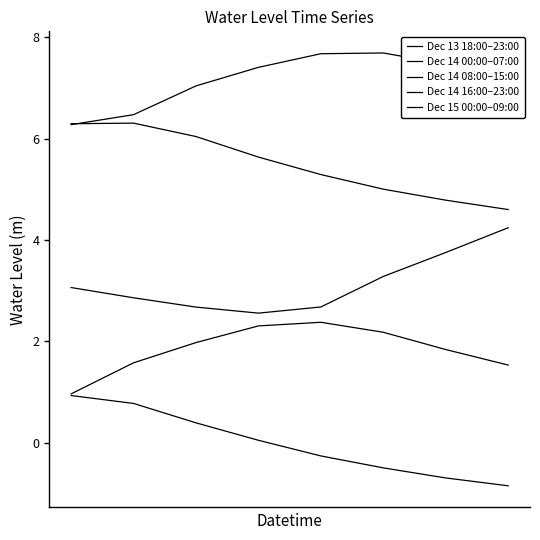

Does the chart display data point markers on the line(s)?

No